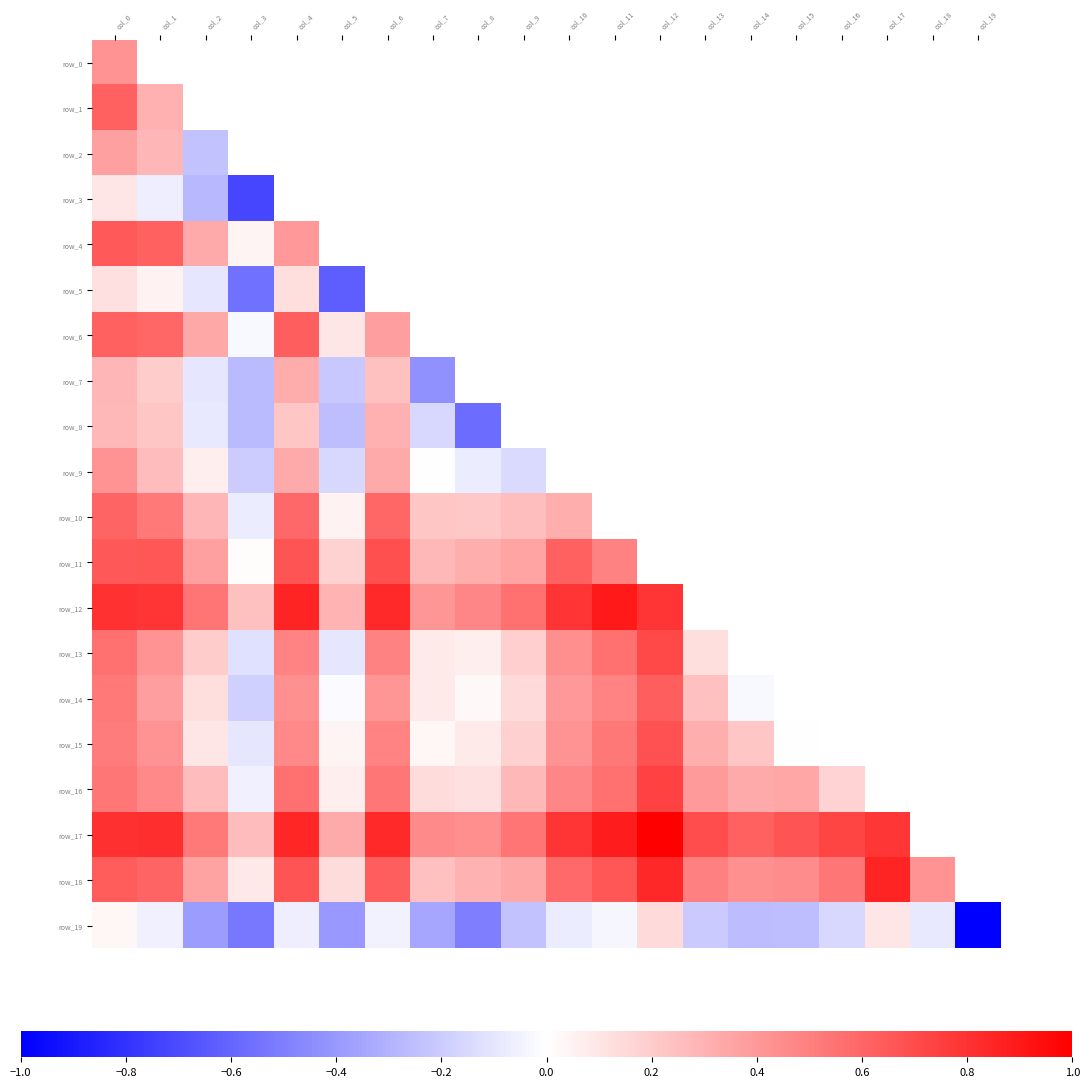

Is the value of row_6 at col_18 greater than the value of row_11 at col_12?

No